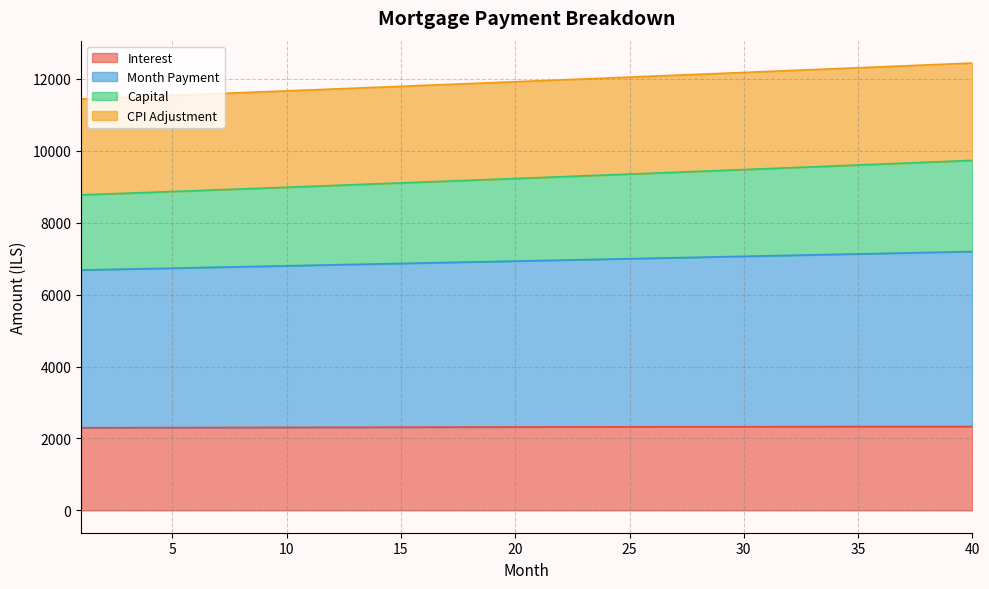

What is the highest value of the Interest series?

2332.7